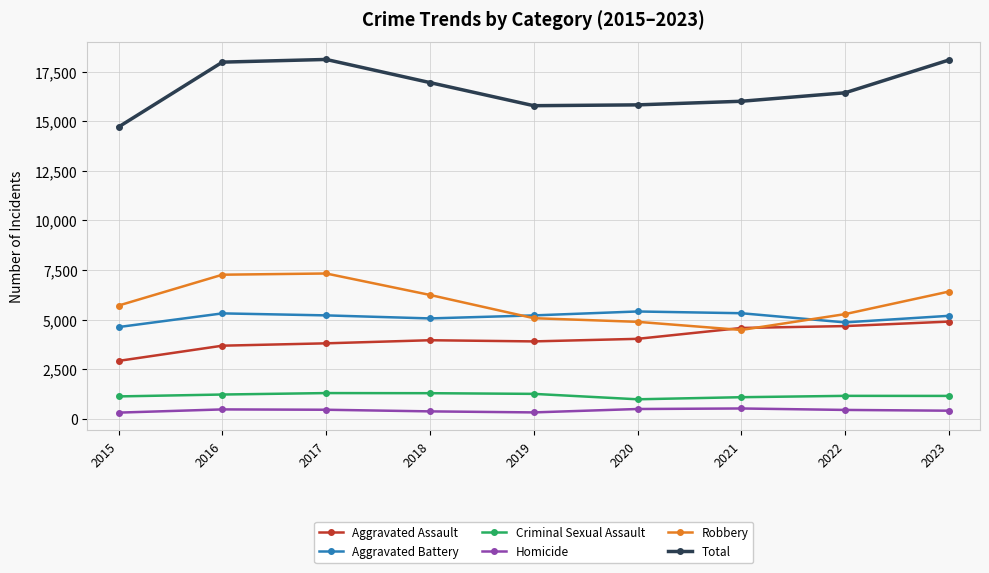

True or false: Total and Aggravated Assault cross at least once.

False